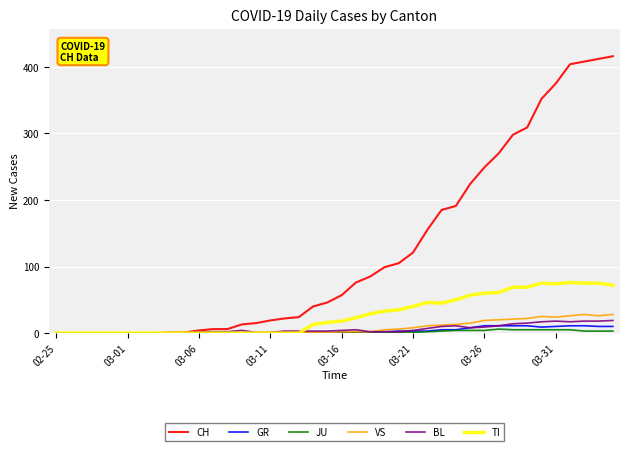

True or false: VS has more than 0 points higher than both neighbors.

True